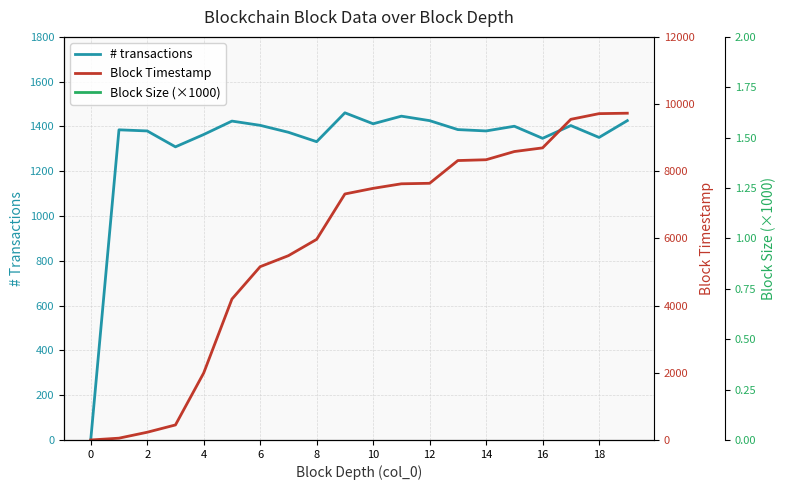

Rank the series at 11 from lowest to highest value.

Block Size (×1000), # transactions, Block Timestamp